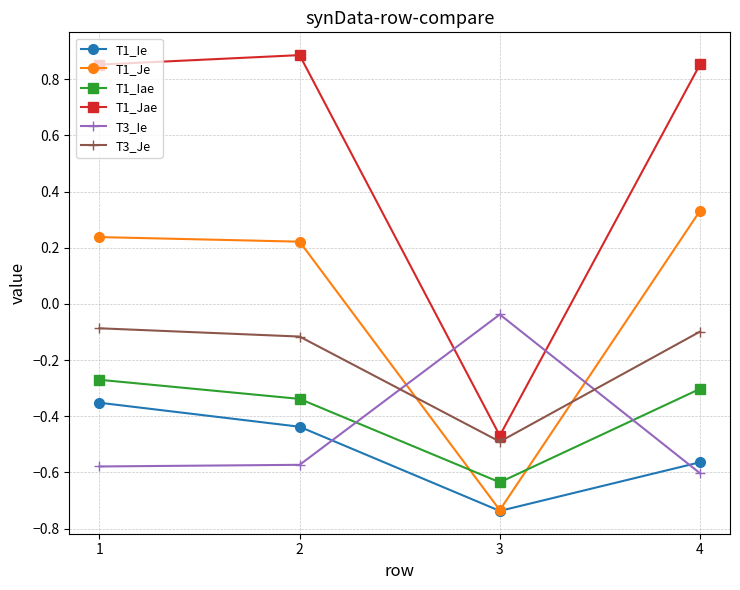

How many interior local valleys does the T1_Je series have?

1